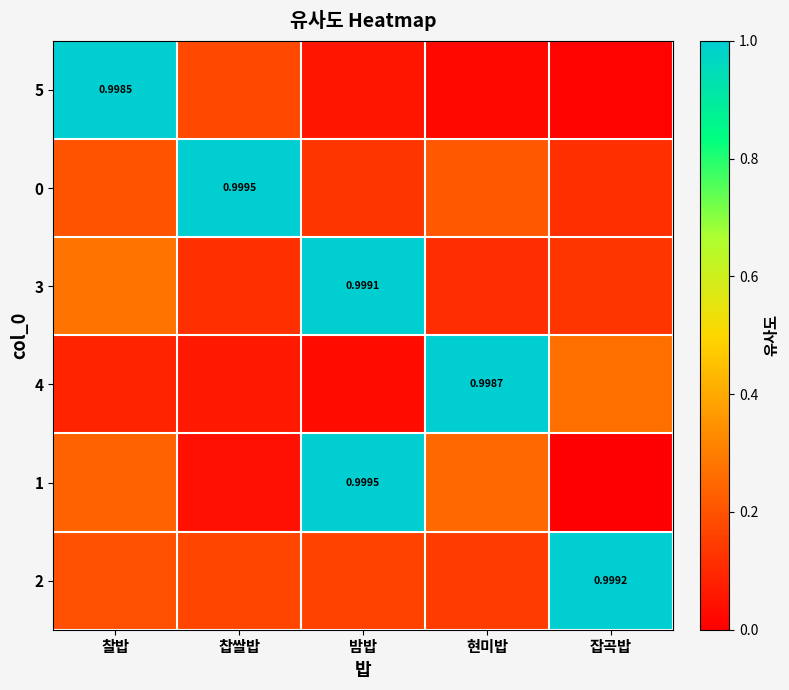

What is the sum of the row_1 values at 밤밥 and 찹쌀밥?

1.1